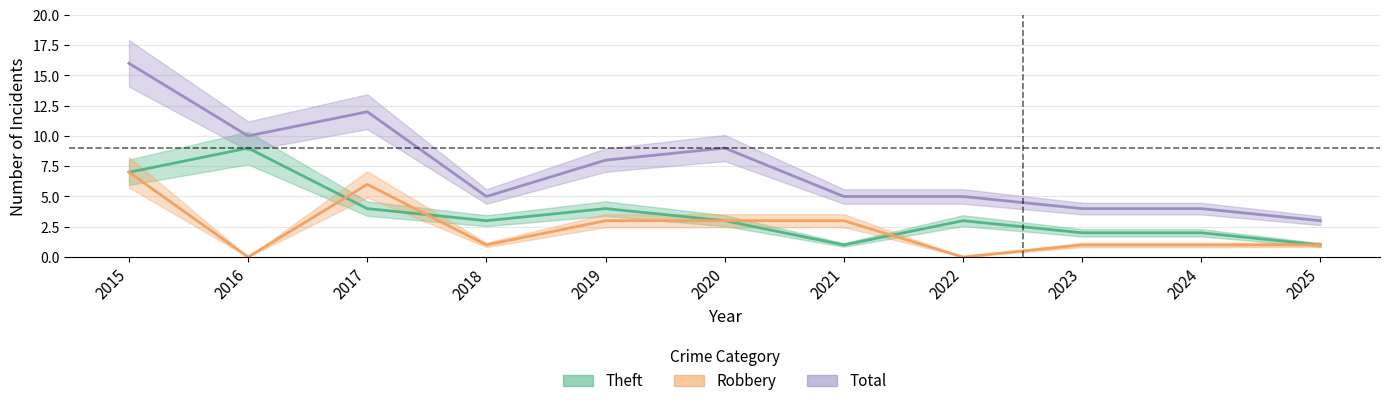

At which label does Total first exceed 5?

2015